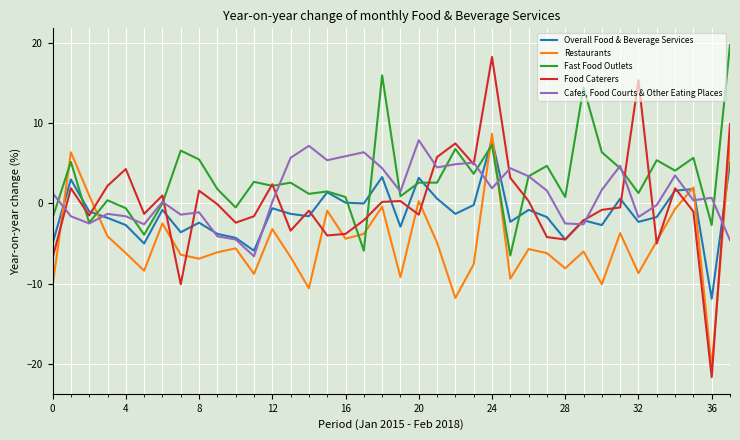

List the series in order of their peak value, lowest first.

Cafes, Food Courts & Other Eating Places, Overall Food & Beverage Services, Restaurants, Food Caterers, Fast Food Outlets